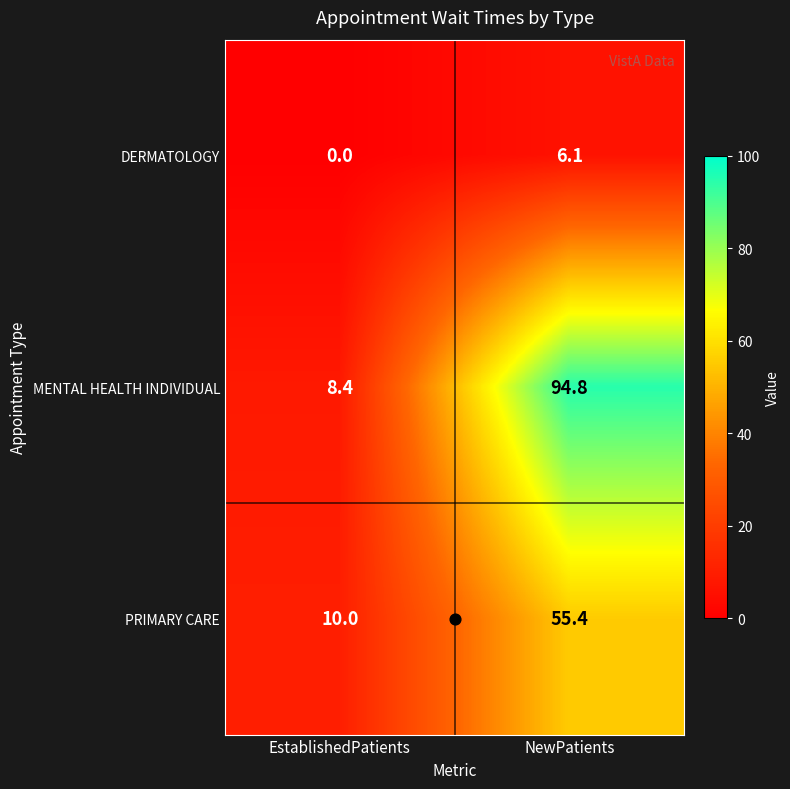

What is the difference between the highest and lowest values at NewPatients?

88.7